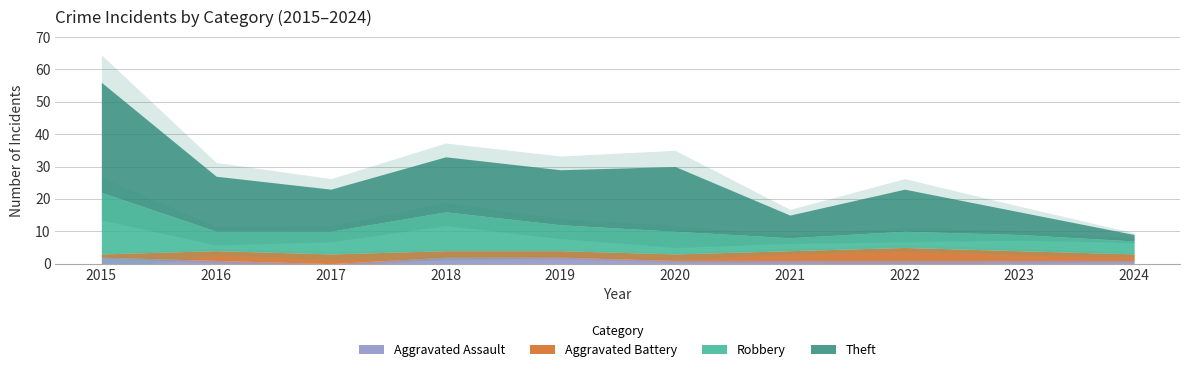

Where is the first local minimum for Theft?

2017